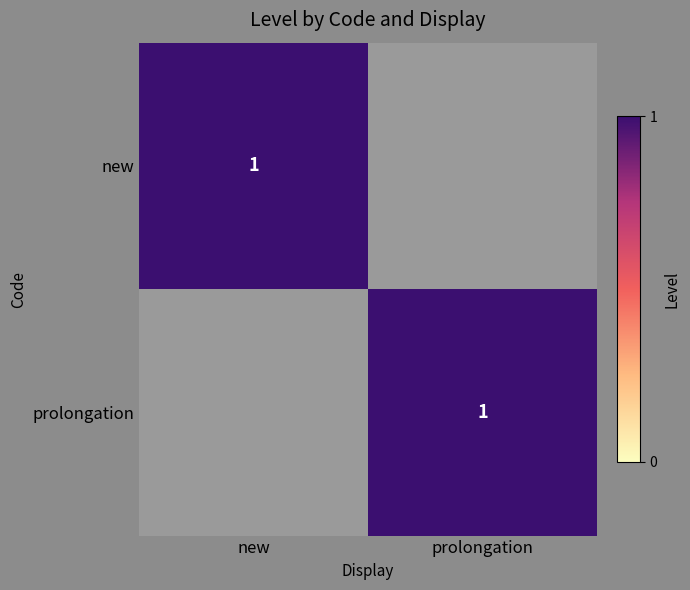

Is it true that new equals 2 at new?

False